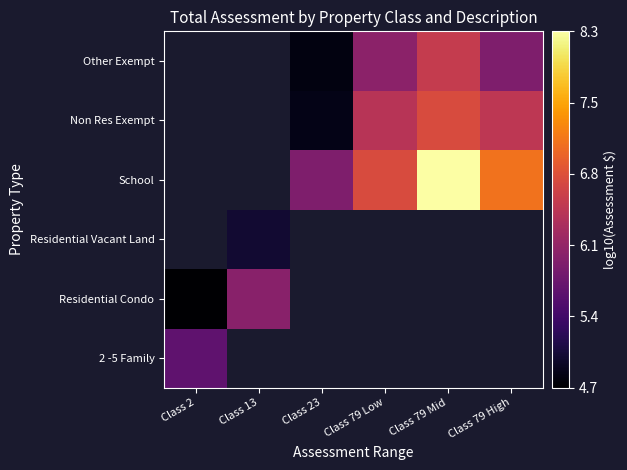

Between Class 13 and Class 79 Mid, which is larger?

Class 79 Mid